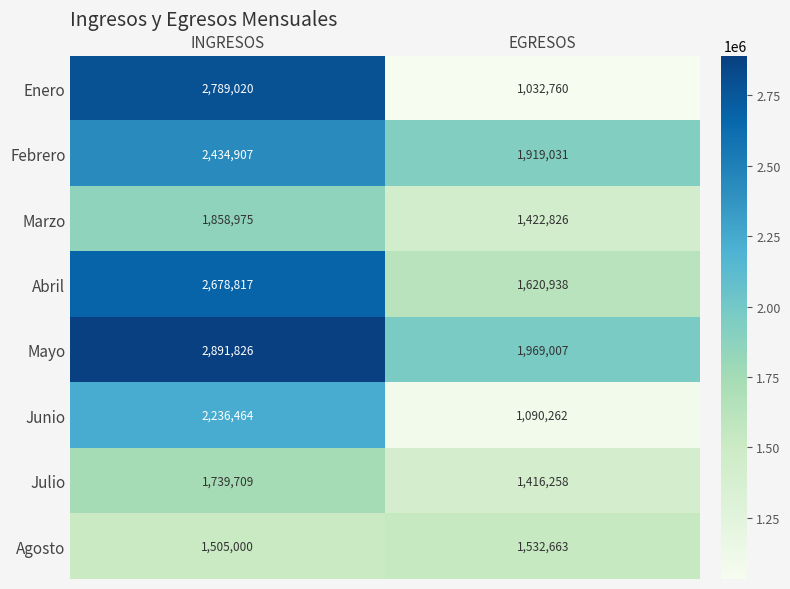

Which series has the largest total across all categories?

Mayo